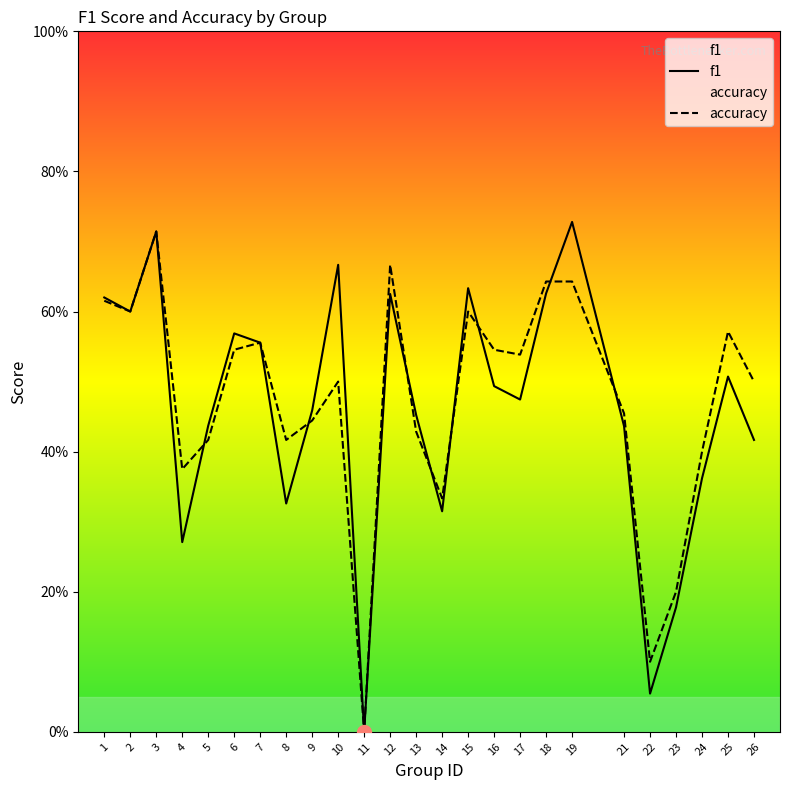

Which series ends up on top after the final intersection of f1 and accuracy?

accuracy